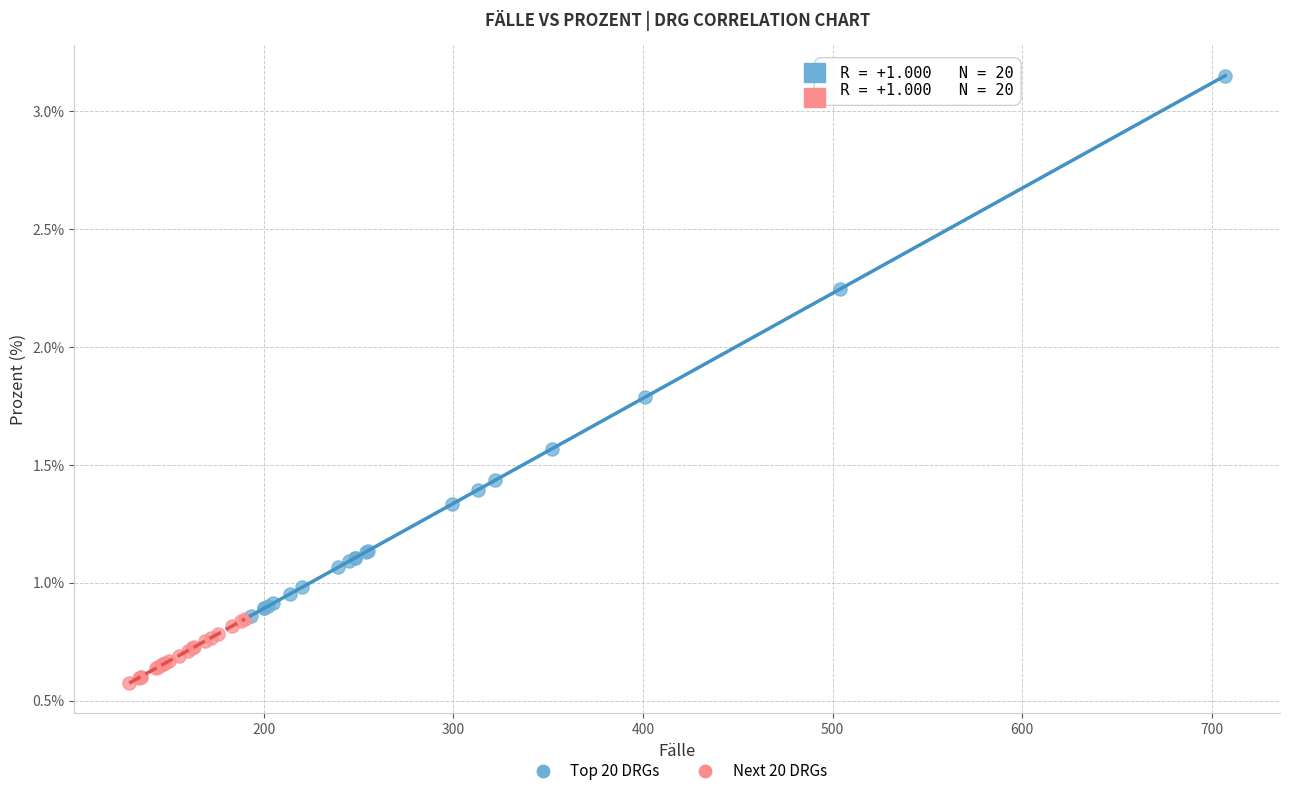

Which series contains the highest Y value?

Top 20 DRGs